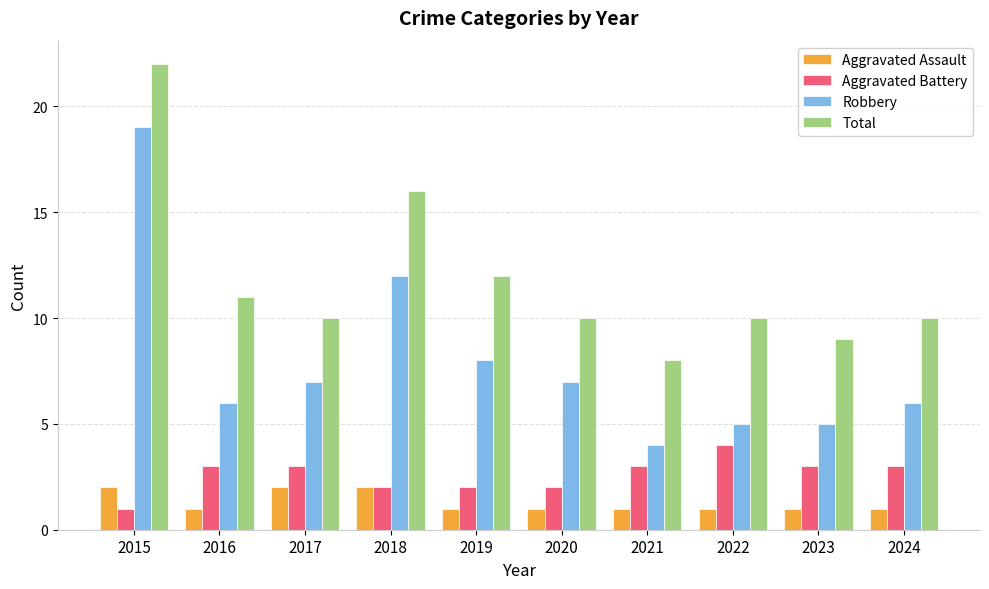

Count the number of data series in this chart.

4